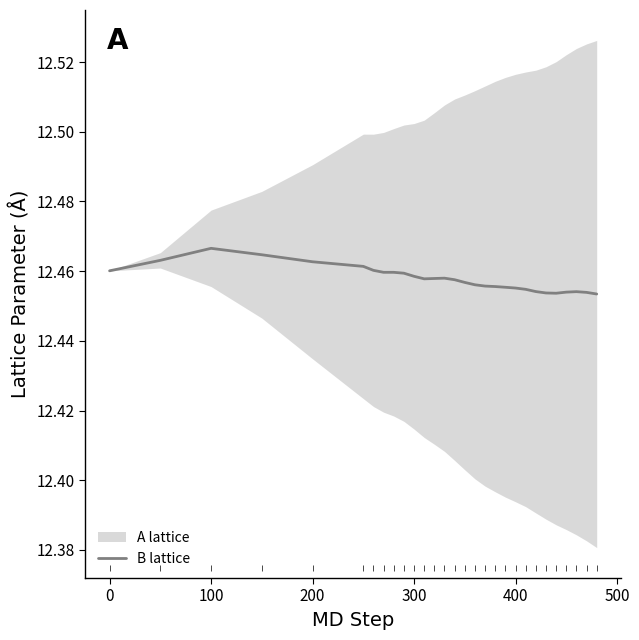

How many interior local valleys (lower than both neighbors) does the data have?

2